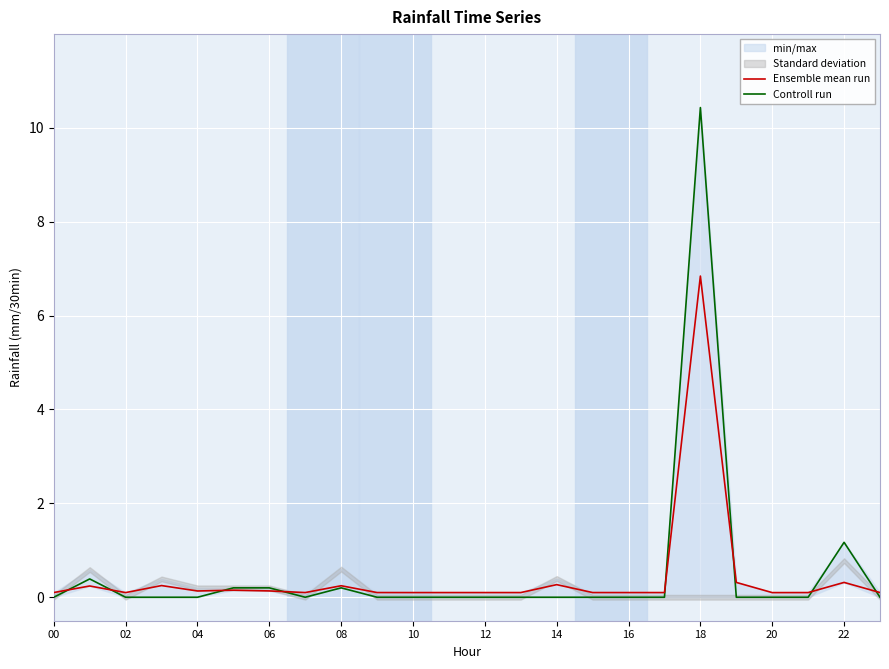

List the series in order of their peak value, lowest first.

Ensemble mean run, Controll run